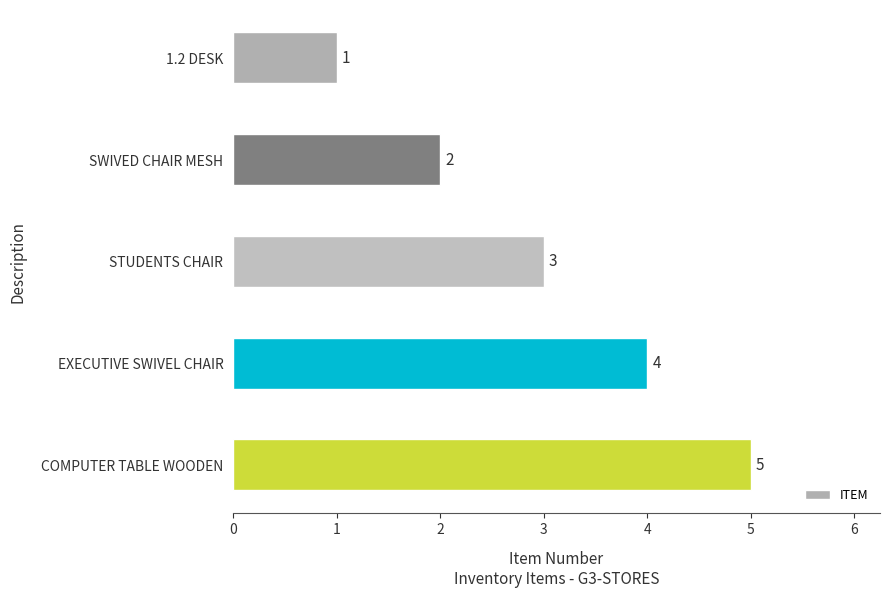

How many values are between 2 and 4?

3